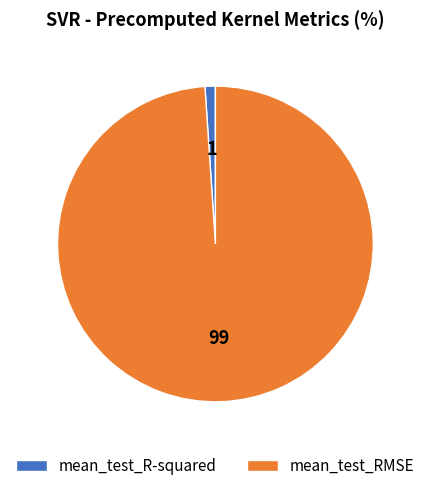

Which has a higher value, mean_test_R-squared or mean_test_RMSE?

mean_test_RMSE